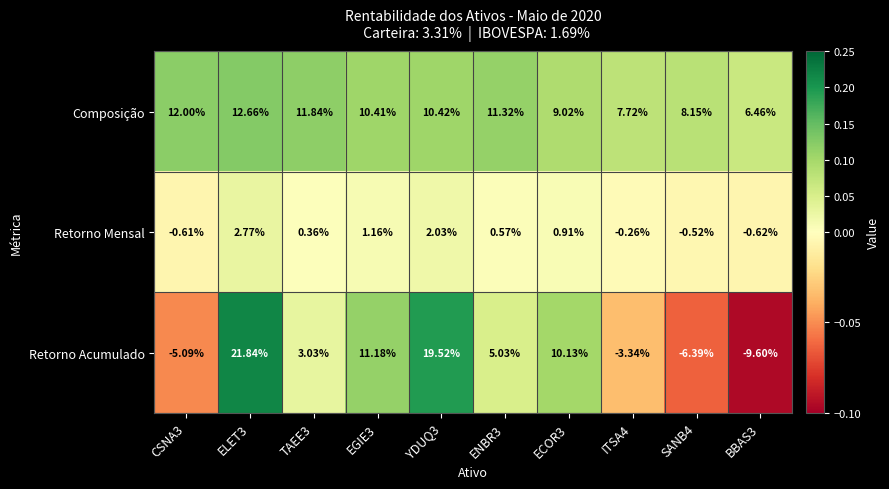

List the series in order of their overall mean, highest first.

Composição, Retorno Acumulado, Retorno Mensal